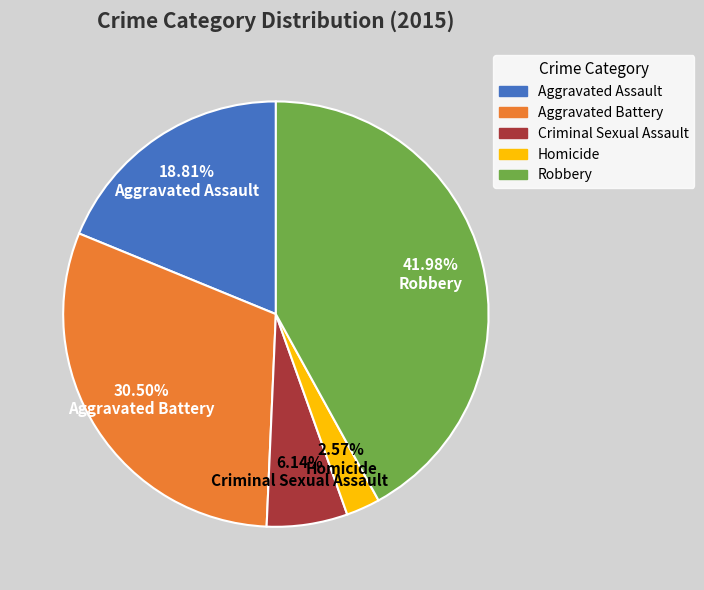

Does any single category account for the majority?

No